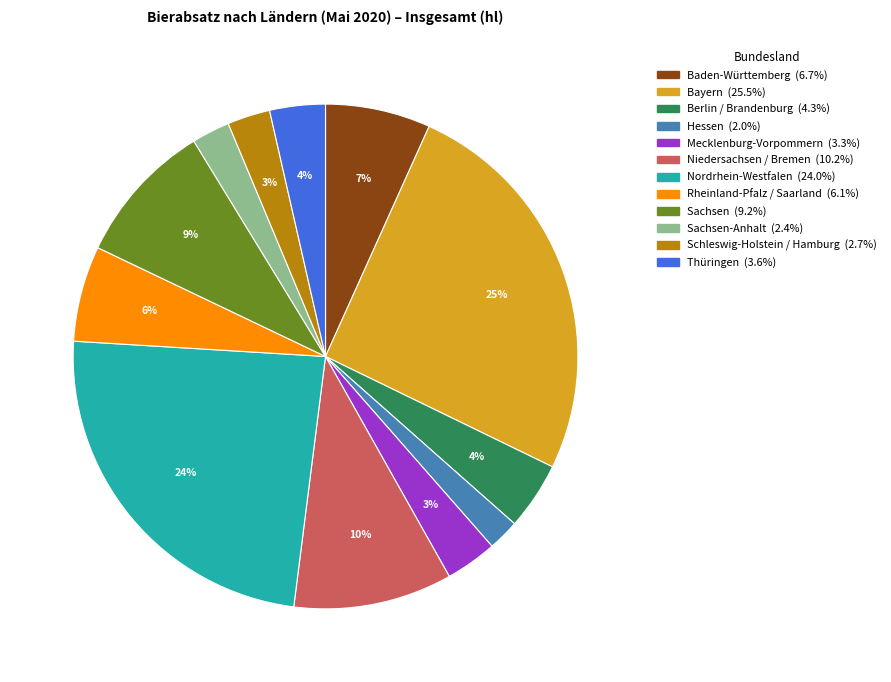

Is there a majority slice in this chart?

No